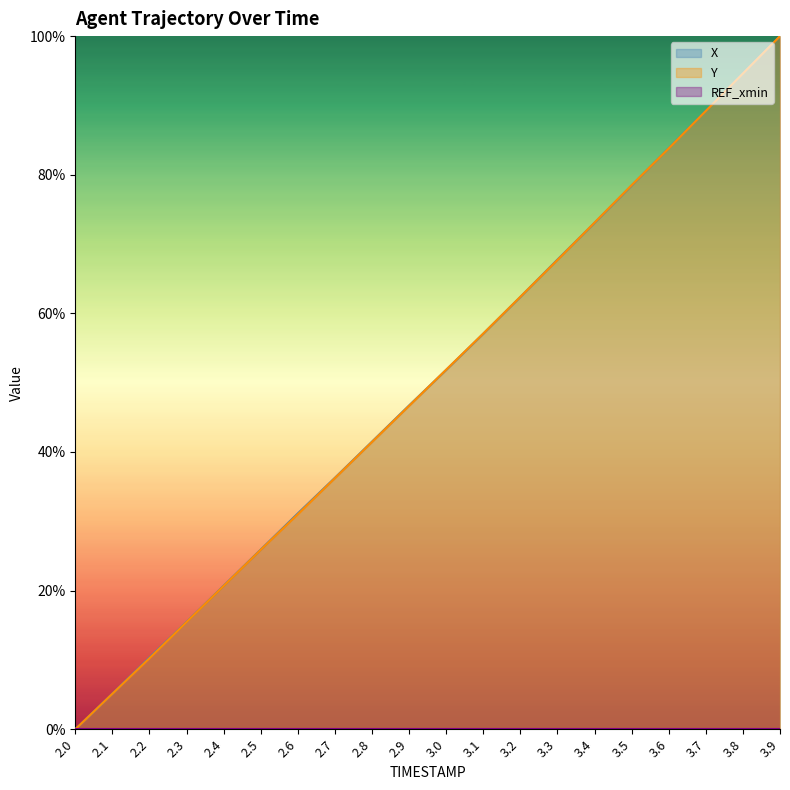

Reading left to right, what are all the values shown in this chart?

X: 2.0=0.0	2.1=5.1	2.2=10.4	2.3=15.5	2.4=20.7	2.5=25.9	2.6=31.1	2.7=36.3	2.8=41.5	2.9=46.7	3.0=51.9	3.1=57.1	3.2=62.4	3.3=67.8	3.4=73.1	3.5=78.5	3.6=83.8	3.7=89.2	3.8=94.6	3.9=100.0
Y: 2.0=0.0	2.1=5.1	2.2=10.2	2.3=15.5	2.4=20.7	2.5=25.9	2.6=31.0	2.7=36.2	2.8=41.4	2.9=46.7	3.0=51.9	3.1=57.1	3.2=62.4	3.3=67.7	3.4=73.1	3.5=78.5	3.6=83.8	3.7=89.2	3.8=94.6	3.9=100.0